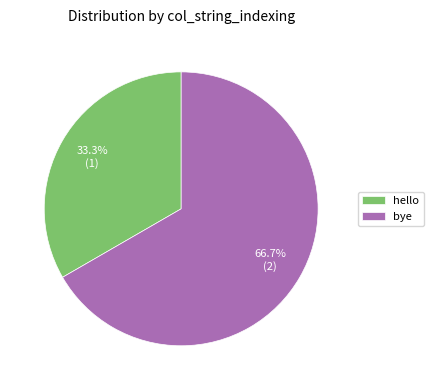

To the nearest percent, what is the difference between the bye and hello slice percentages?

33%